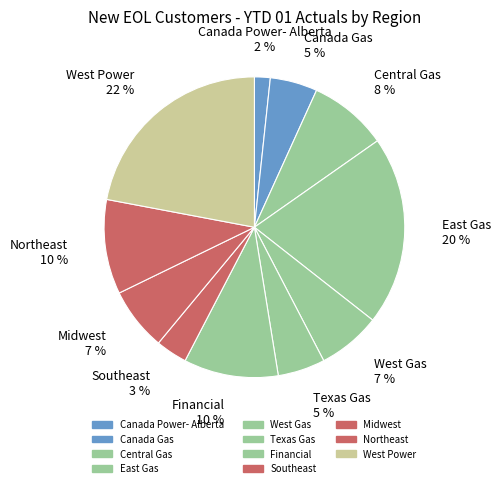

Is there any slice that represents more than half of the pie?

No